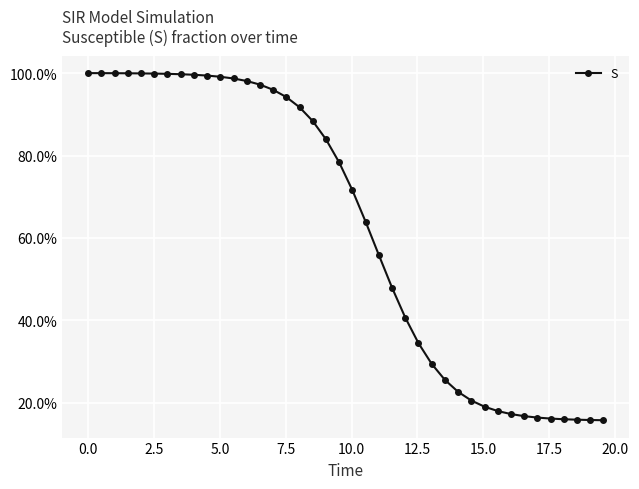

Is this an area chart (filled region under the line)?

No